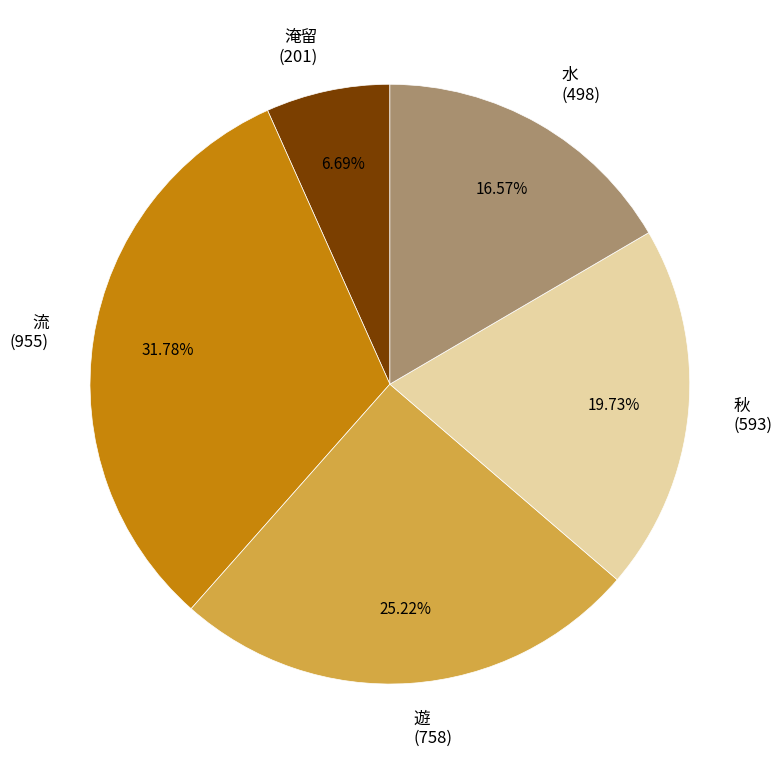

What percentage do 流 and 遊 together represent?

57.0%